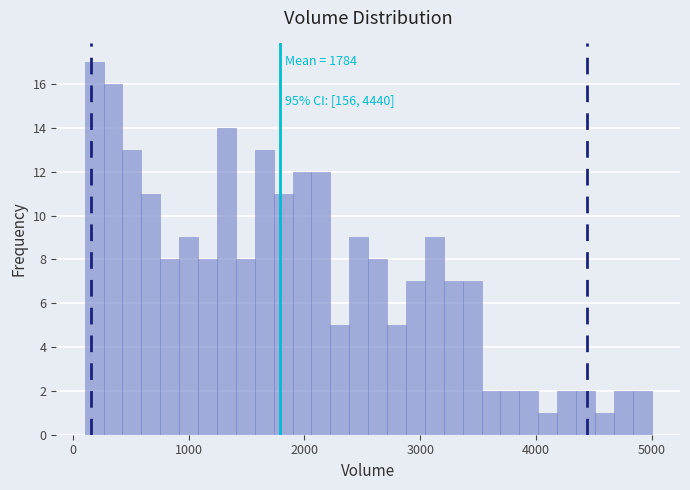

Around what value on the x-axis is the tallest bar? Give the approximate position of its centre, as read against the axis.

200